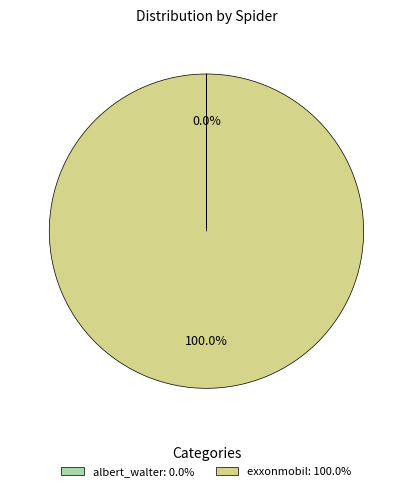

To the nearest percent, what is the difference between the largest and smallest slice percentages?

100%